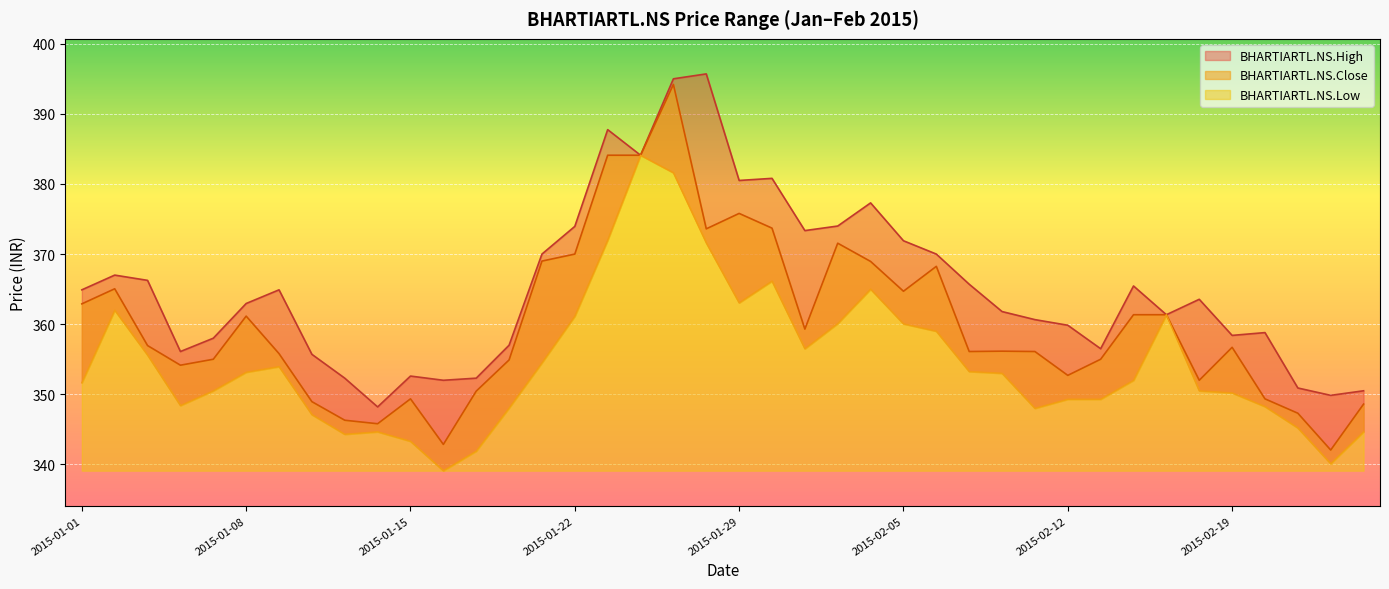

Does the chart display data point markers on the line(s)?

No